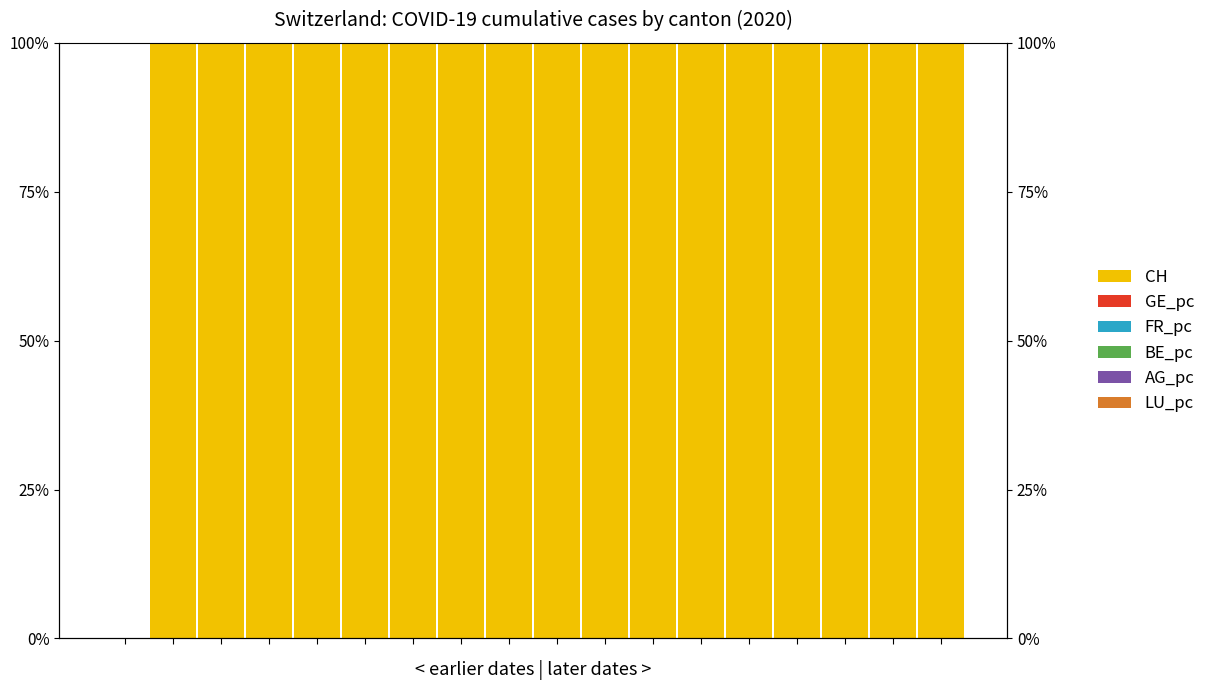

What is the difference between the highest and lowest values at 9?

1.0